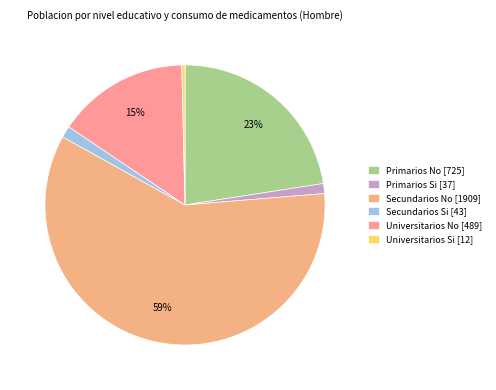

Which category has the biggest portion of the pie?

Secundarios No